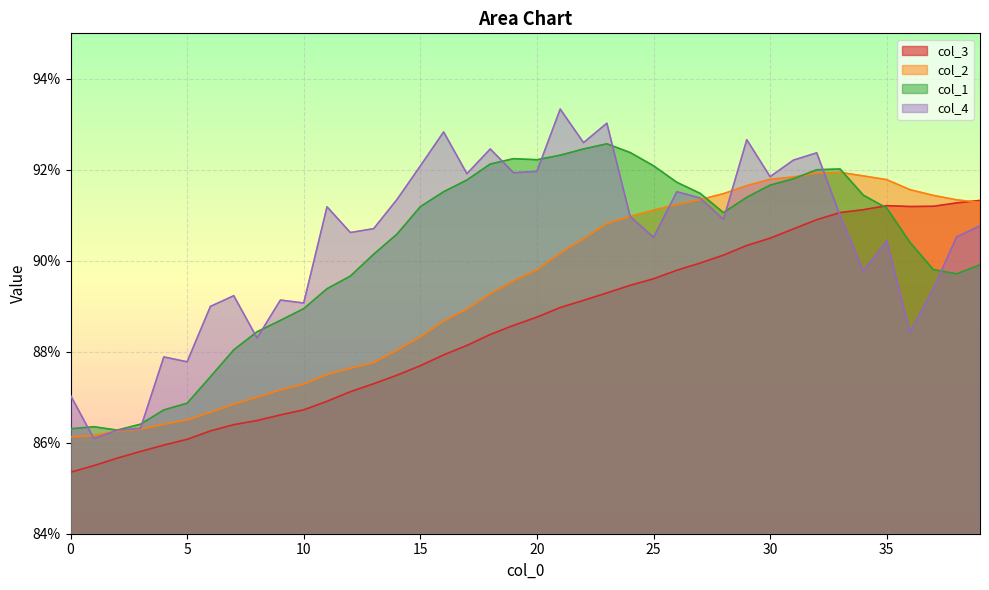

At how many categories does at least one series exceed 0?

40